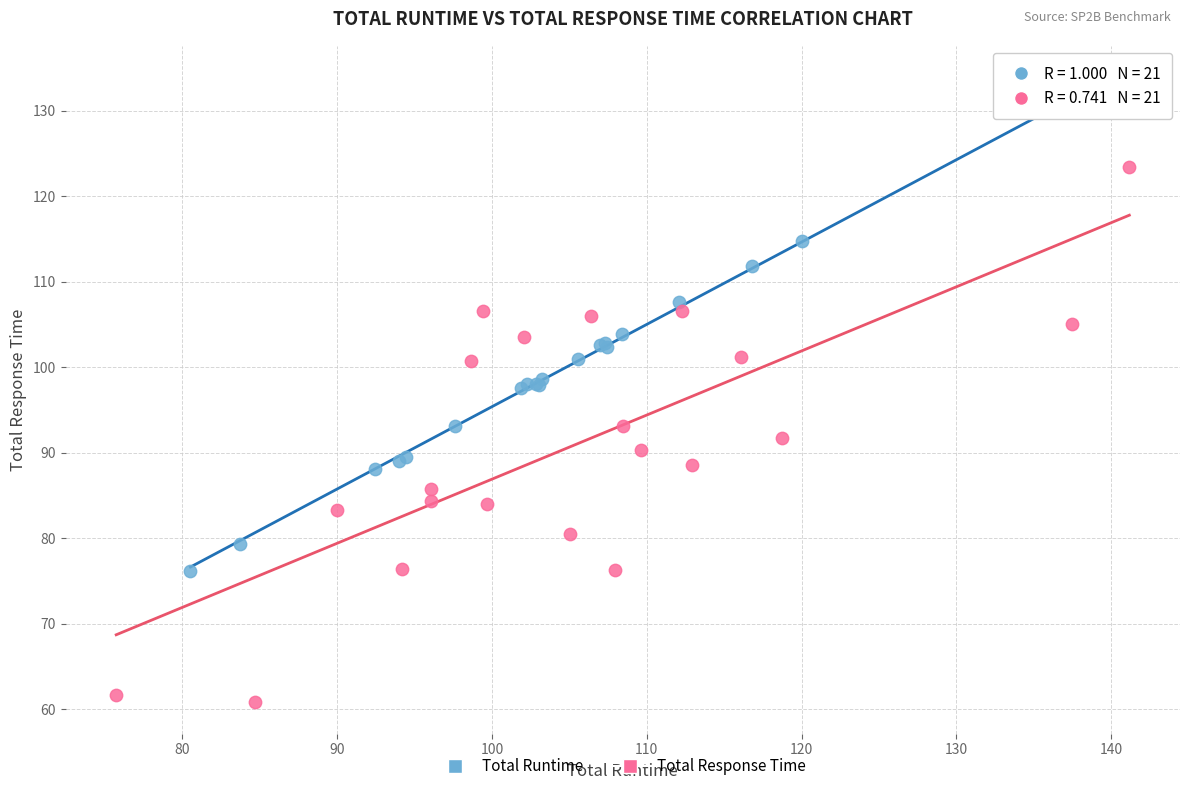

Which series contains the lowest Y value?

Total Response Time